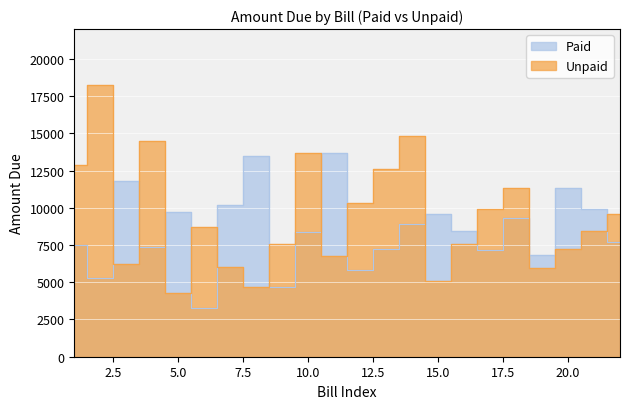

At which label does Paid first exceed 8450?

3